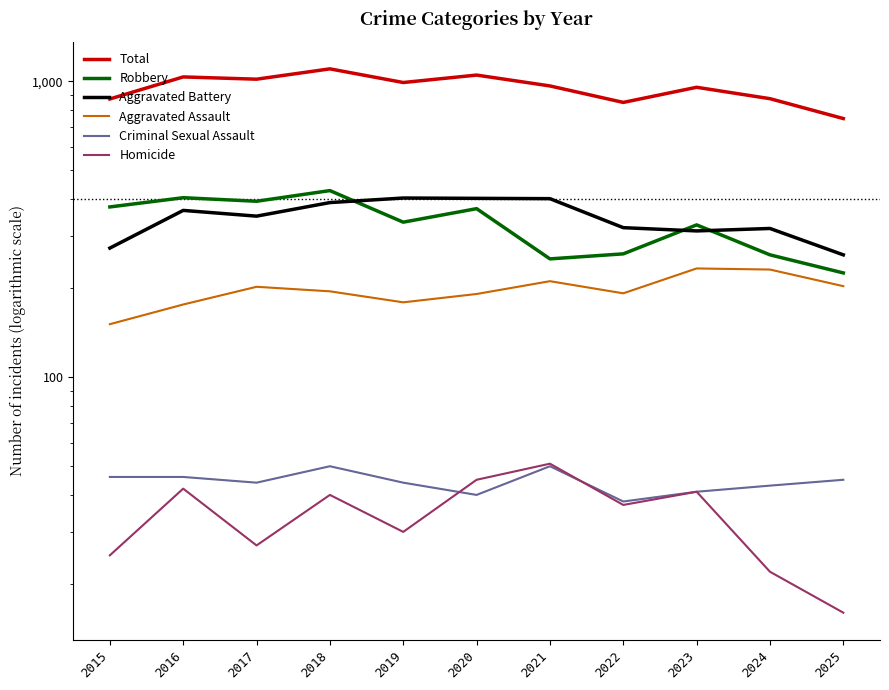

Is this an area chart (filled region under the line)?

No